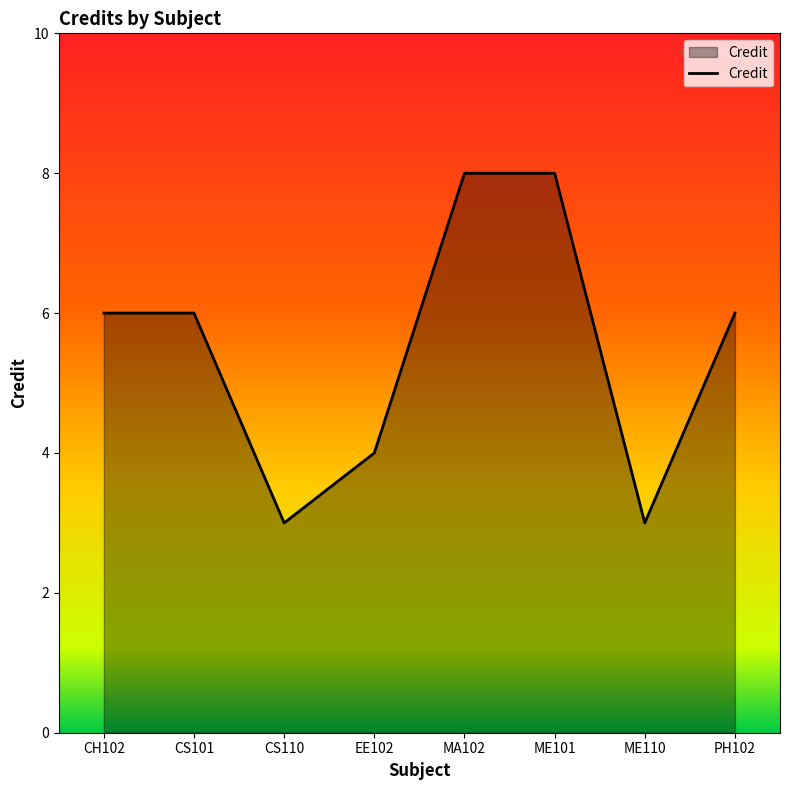

The value at CH102 is 10. True or false?

False